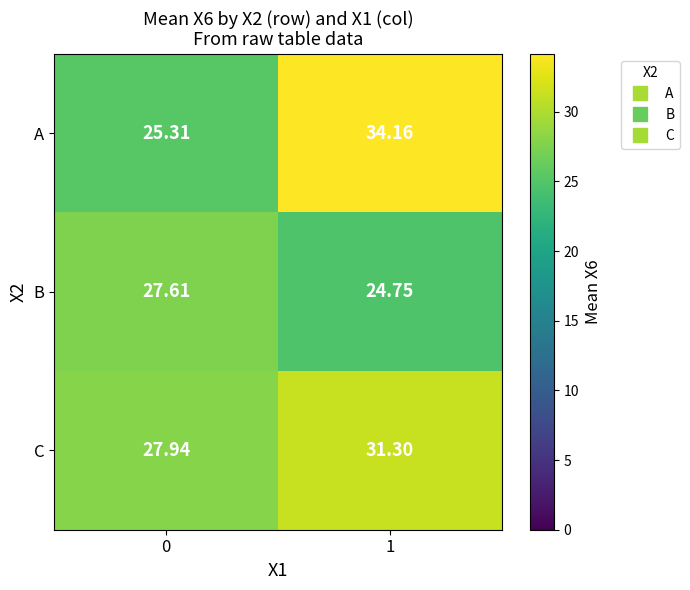

Which series changed the most between 0 and 1?

A